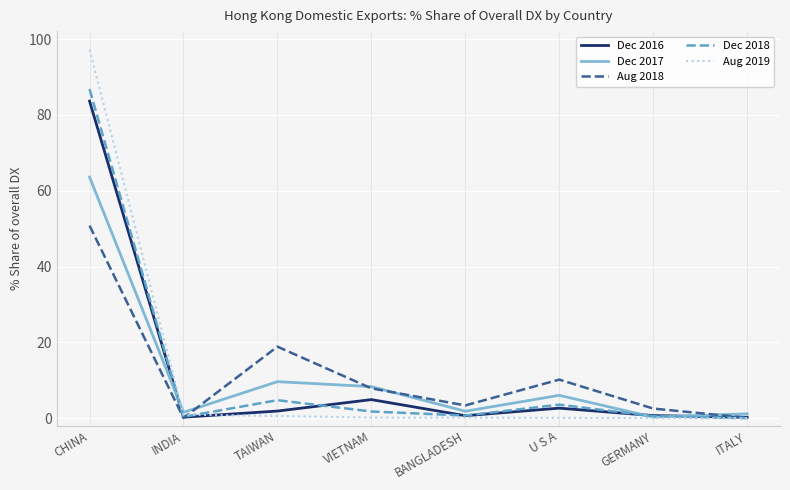

Where do Aug 2018 and Dec 2017 first cross each other?

INDIA and TAIWAN